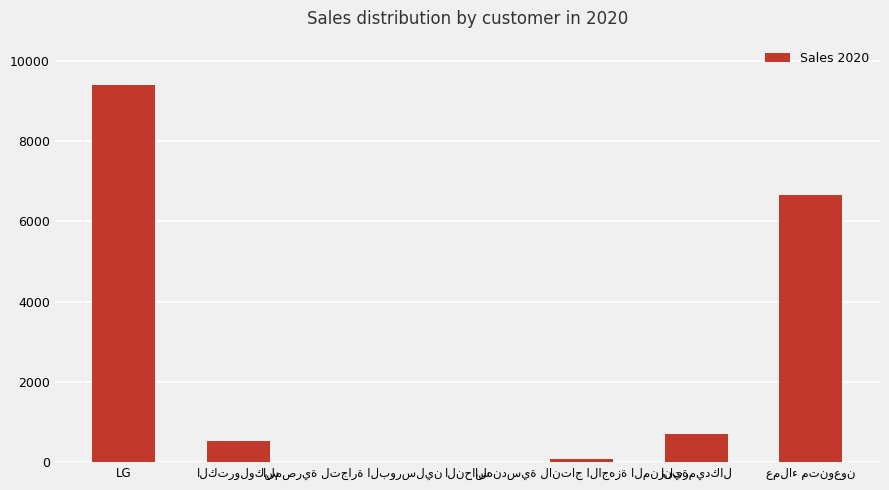

At which category does the chart reach its peak across all series?

LG